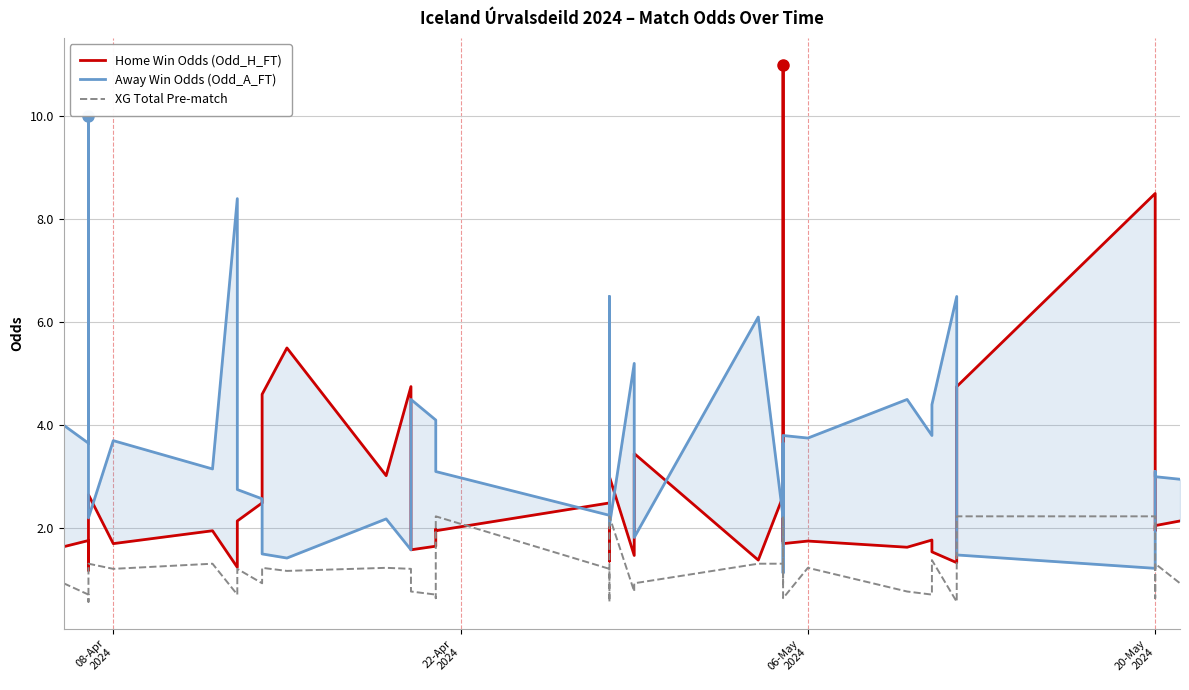

How many lines are shown in the chart?

3